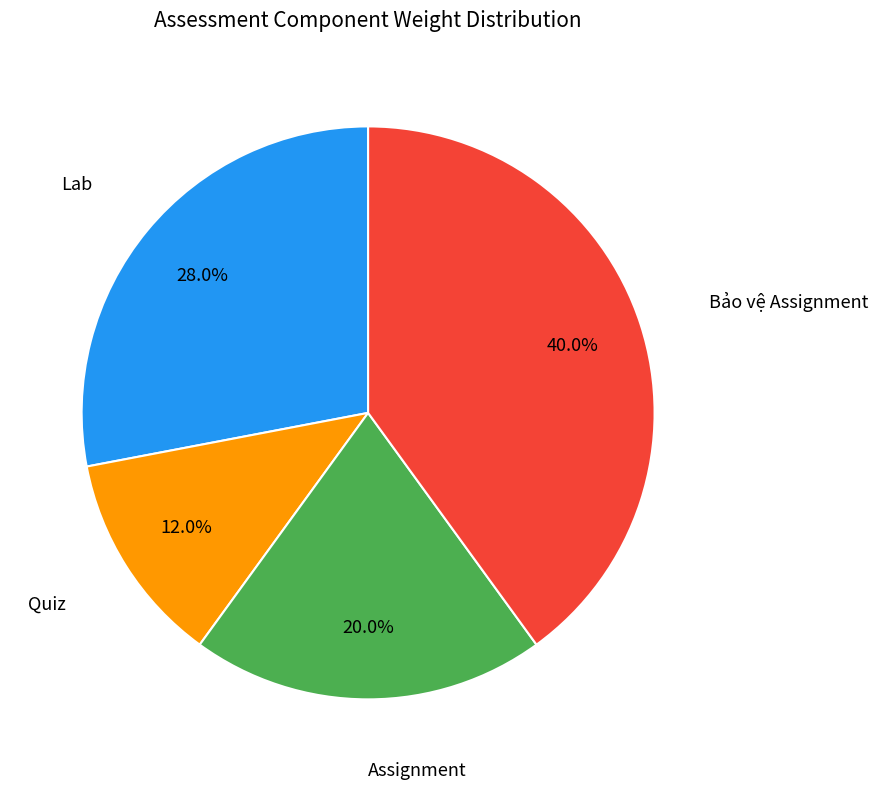

Which category has the smallest portion of the pie?

Quiz